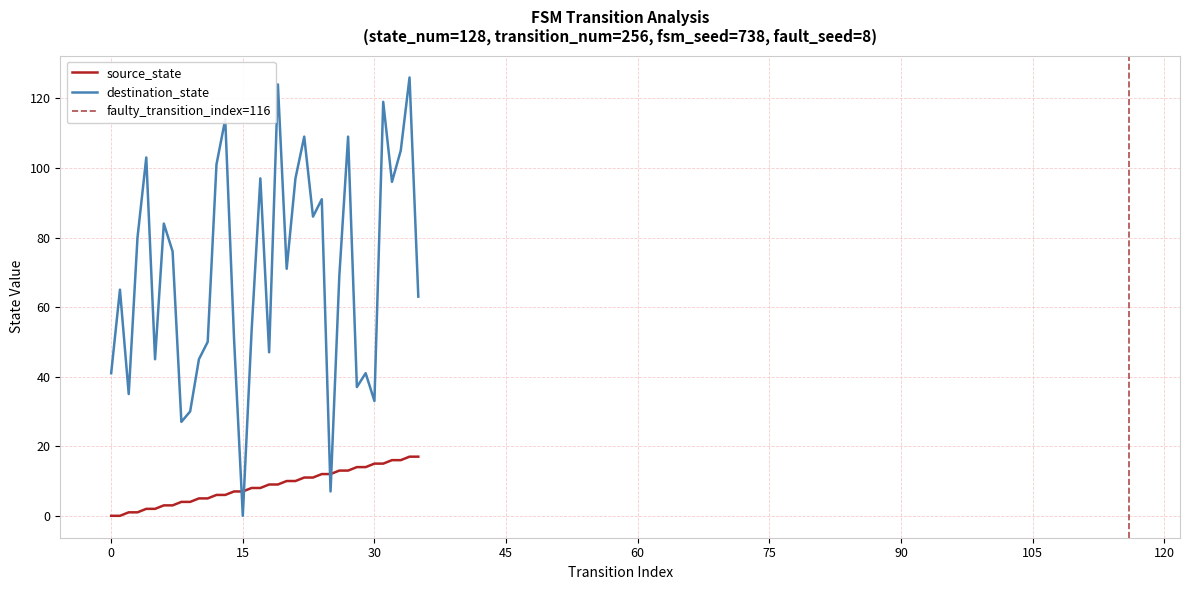

The source_state series shows 7 at 8. True or false?

False